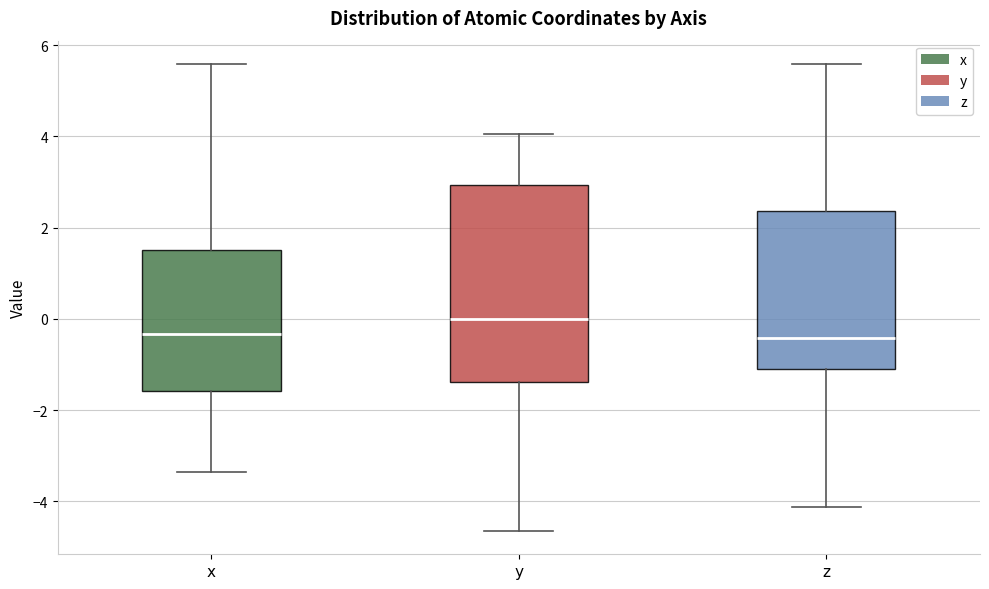

Reading left to right, read every box against the y-axis: the position of its median line, the range the box covers, and the ends of its whiskers. The values are not printed on the chart, so give them approximately, as read against the axis.

x: median -0.4, box -1.6 to 1.6, whiskers -3.4 to 5.6
y: median 0.0, box -1.4 to 3.0, whiskers -4.6 to 4.0
z: median -0.4, box -1.0 to 2.4, whiskers -4.2 to 5.6